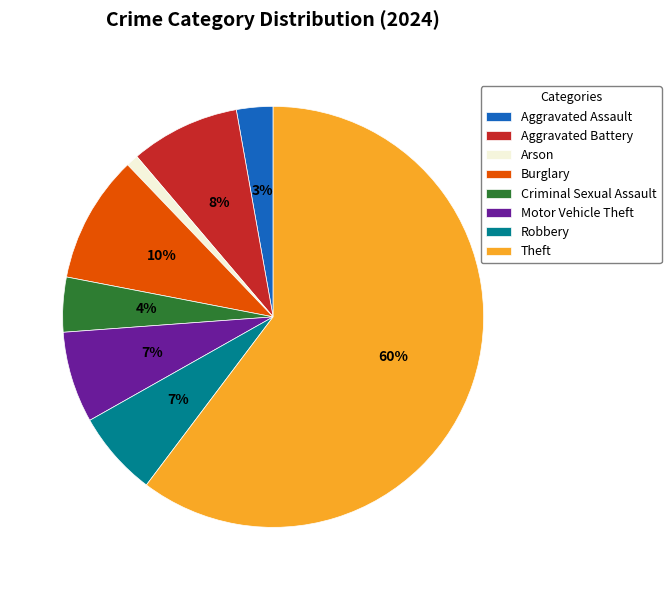

Is the sum of Motor Vehicle Theft and Theft greater than half?

Yes